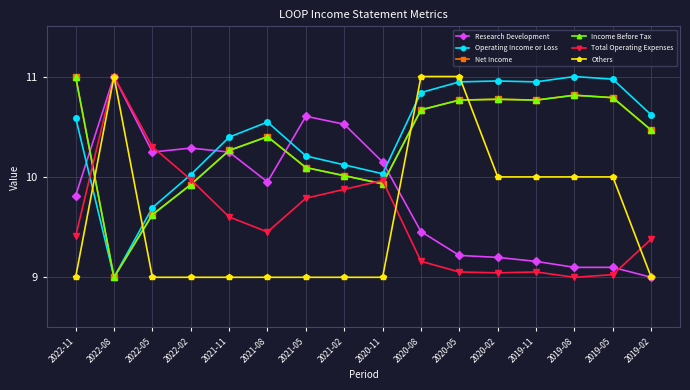

After their last crossing, which series has the higher values: Net Income or Research Development?

Net Income